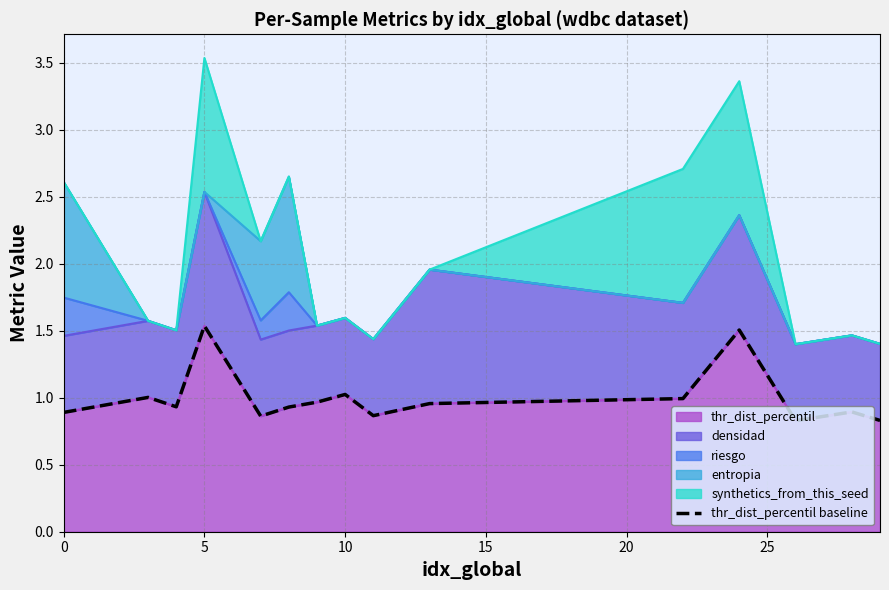

How many lines are shown in the chart?

1